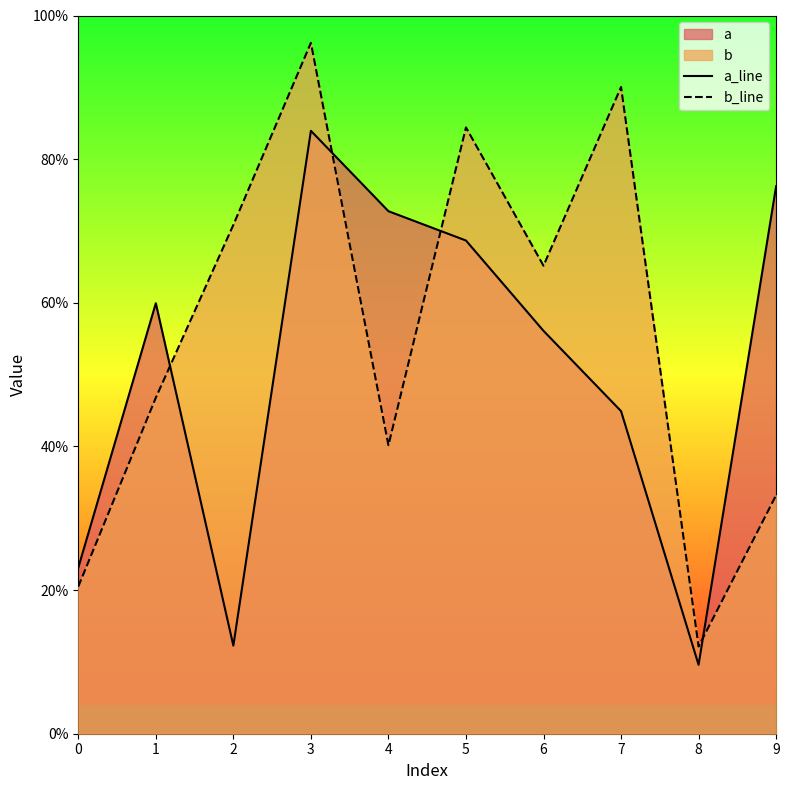

True or false: b_line and a_line intersect in this chart.

True